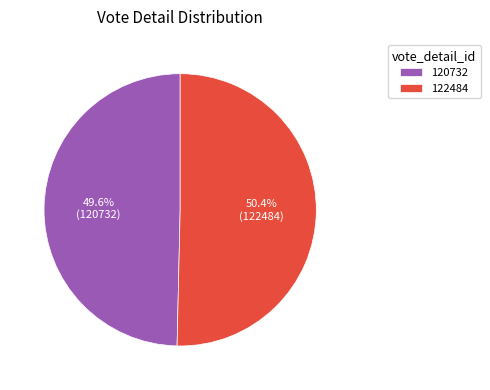

What is the largest slice in the pie chart?

122484